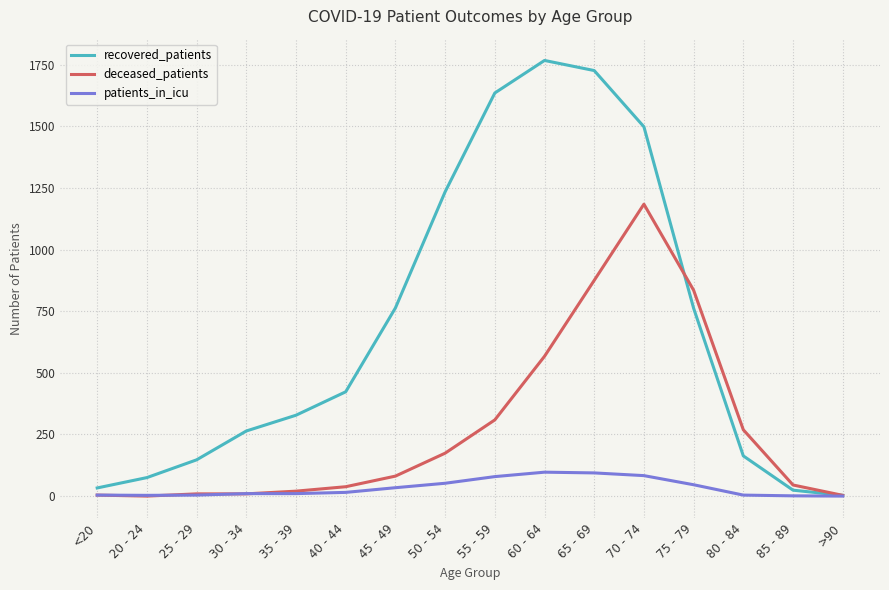

In recovered_patients, how many points are higher than both neighbors (excluding endpoints)?

1